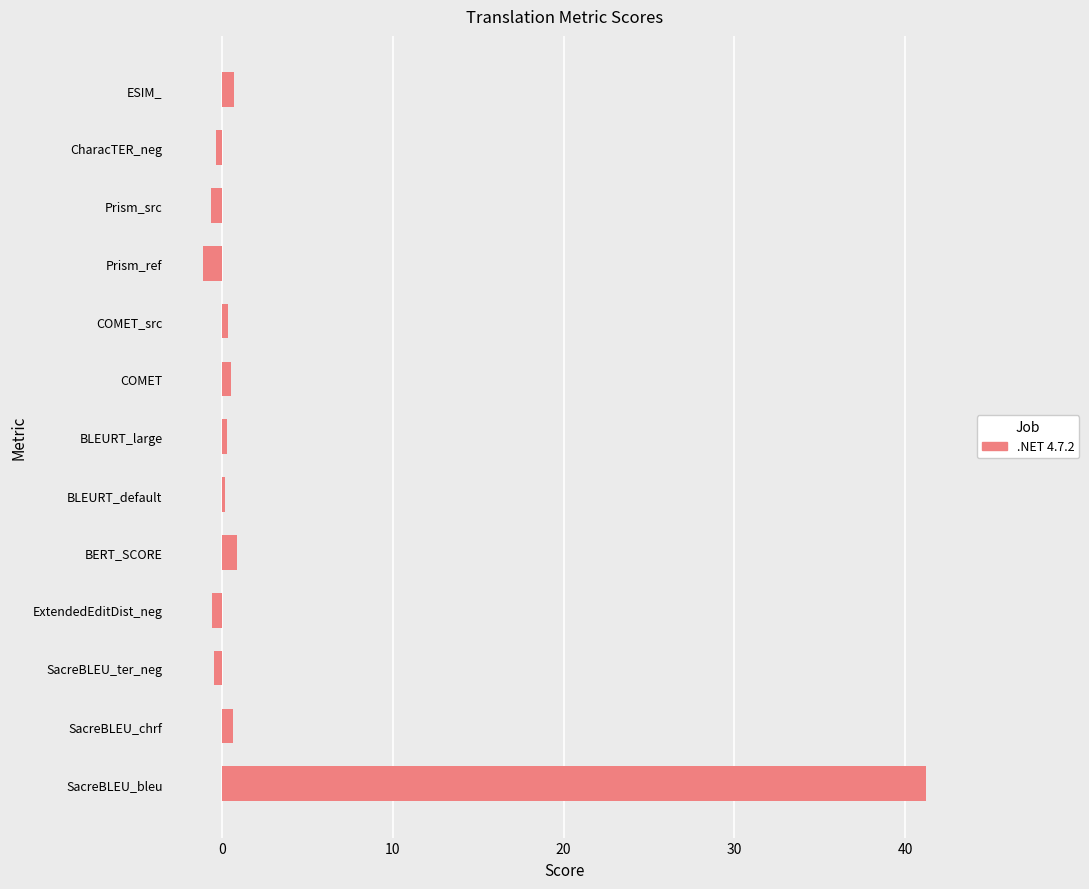

Which has a higher value, SacreBLEU_ter_neg or SacreBLEU_bleu?

SacreBLEU_bleu